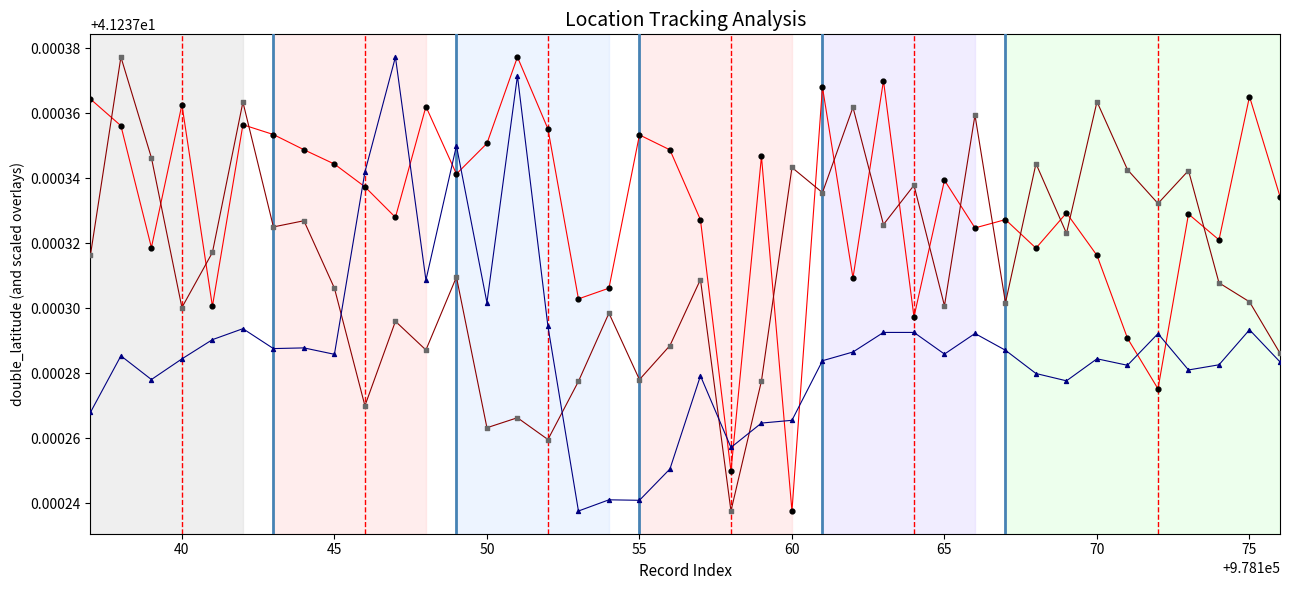

Across all data points, what is the range of X values (max minus min)?

39.0